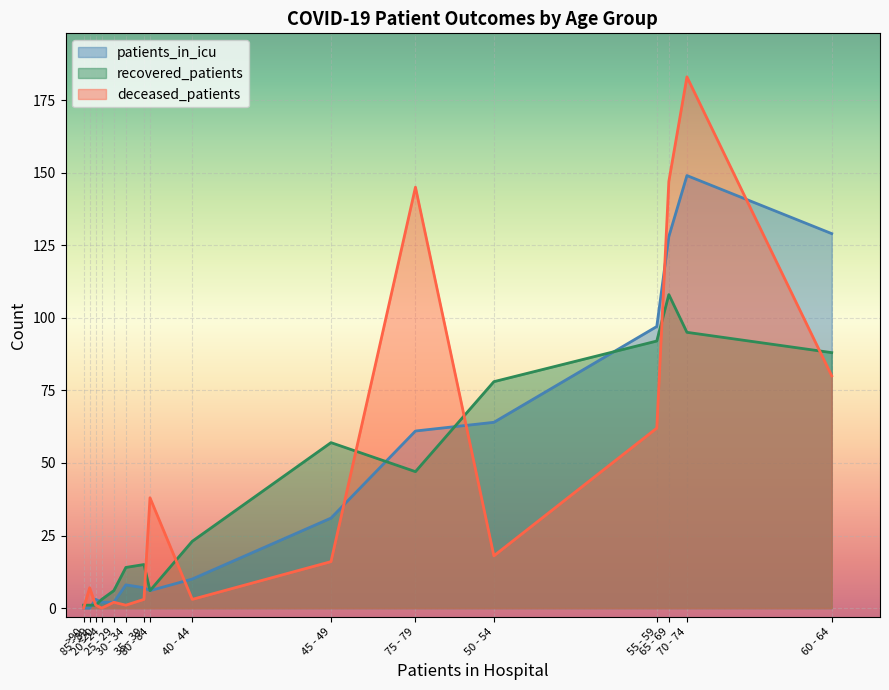

What is the maximum value for patients_in_icu?

149